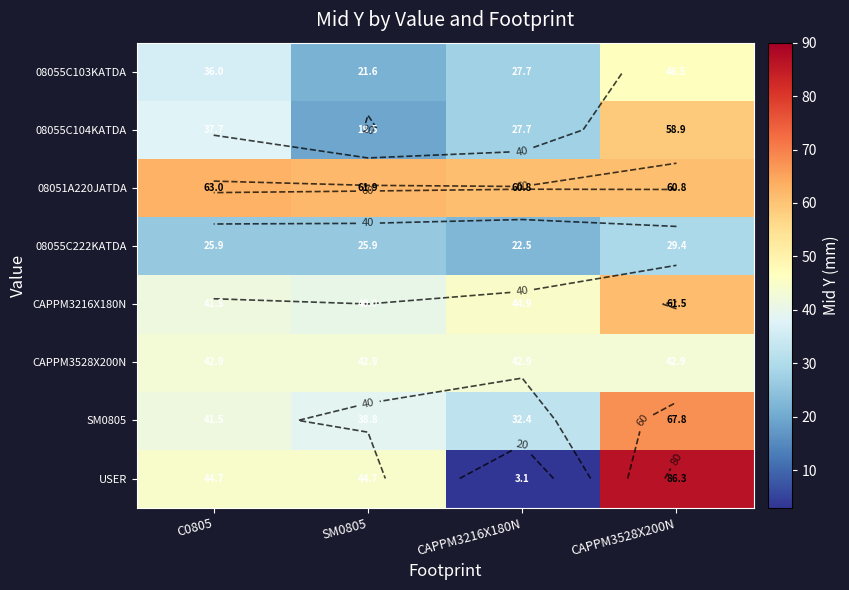

Between C0805 and CAPPM3528X200N, which series saw the biggest shift?

USER